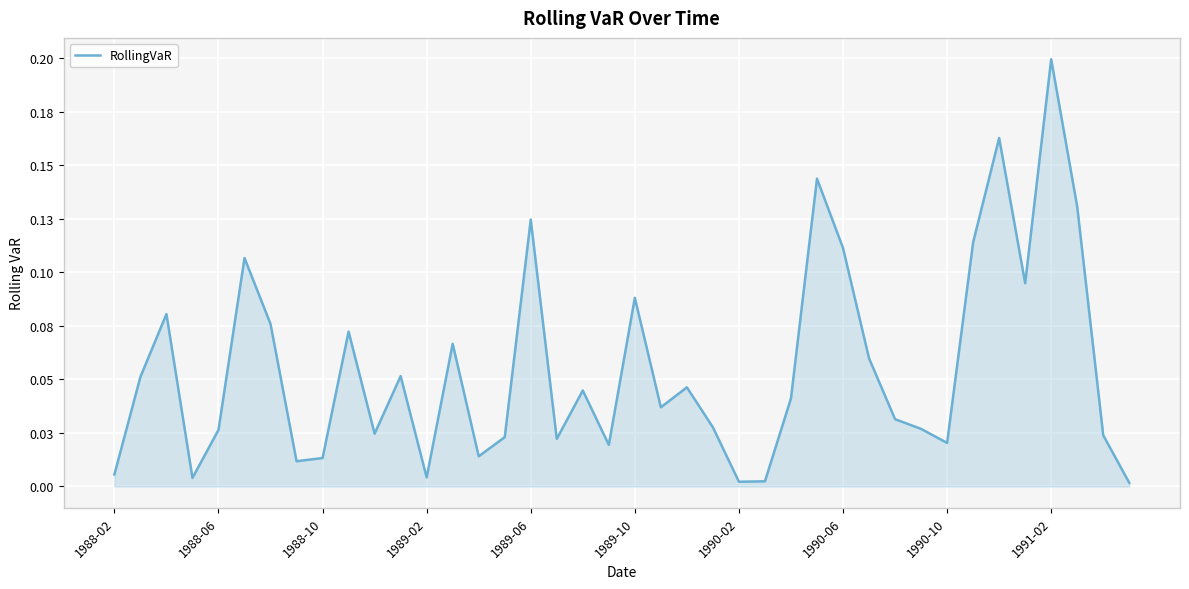

Reading left to right, extract all data points from this chart.

0.0	0.1	0.1	0.0	0.0	0.1	0.1	0.0	0.0	0.1	0.0	0.1	0.0	0.1	0.0	0.0	0.1	0.0	0.0	0.0	0.1	0.0	0.0	0.0	0.0	0.0	0.0	0.1	0.1	0.1	0.0	0.0	0.0	0.1	0.2	0.1	0.2	0.1	0.0	0.0